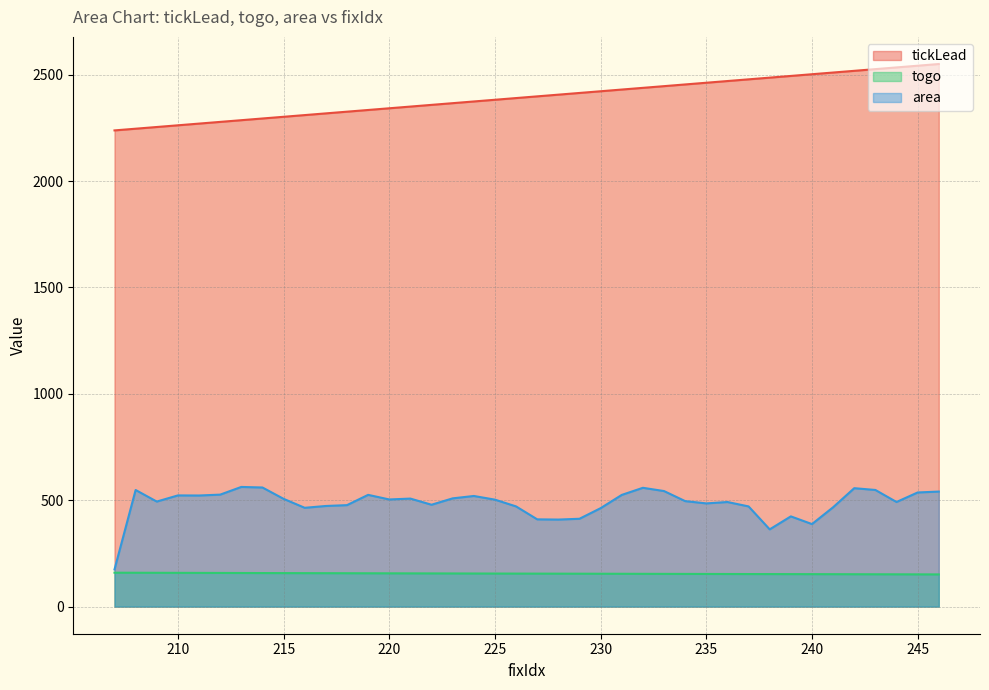

What is the value of the tickLead point at the 29th from the left?

2461.9